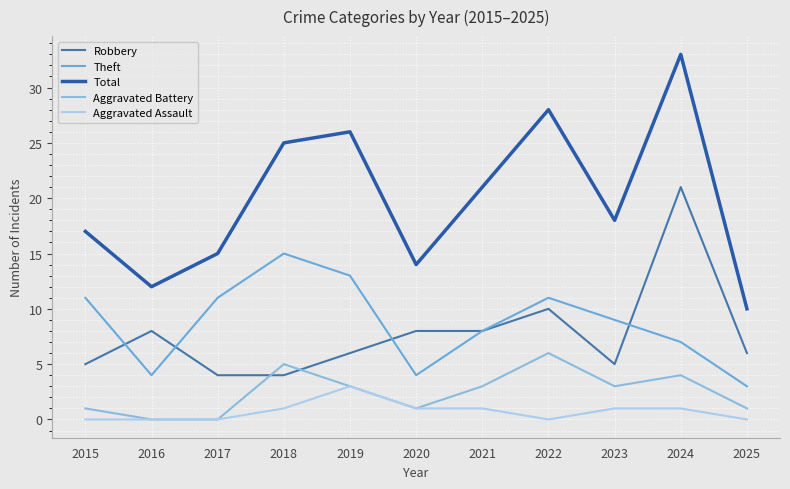

What is the minimum value for Theft?

3